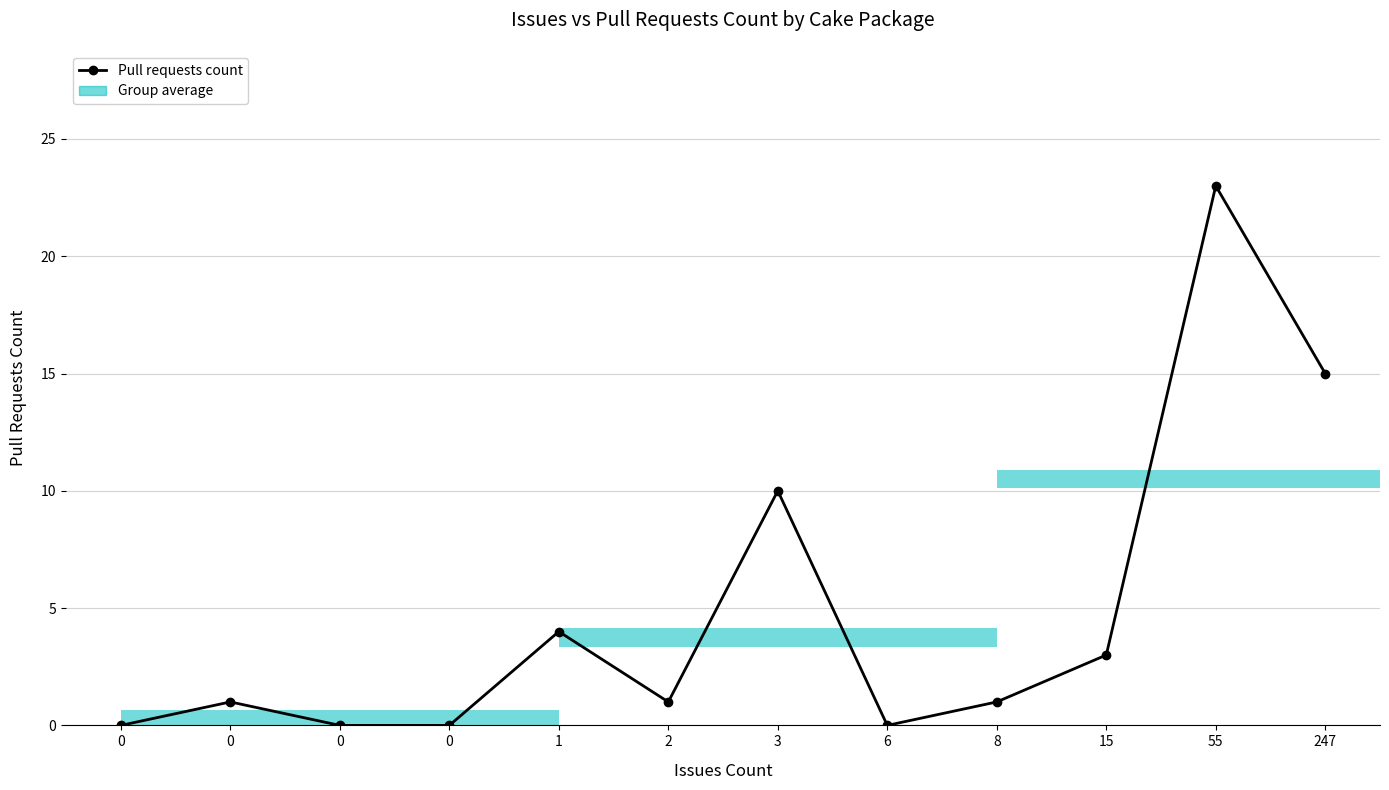

What is the greatest value displayed?

23